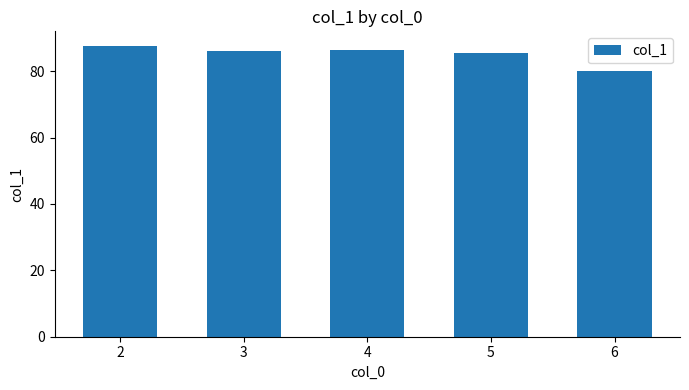

What is the minimum value shown in the chart?

80.1